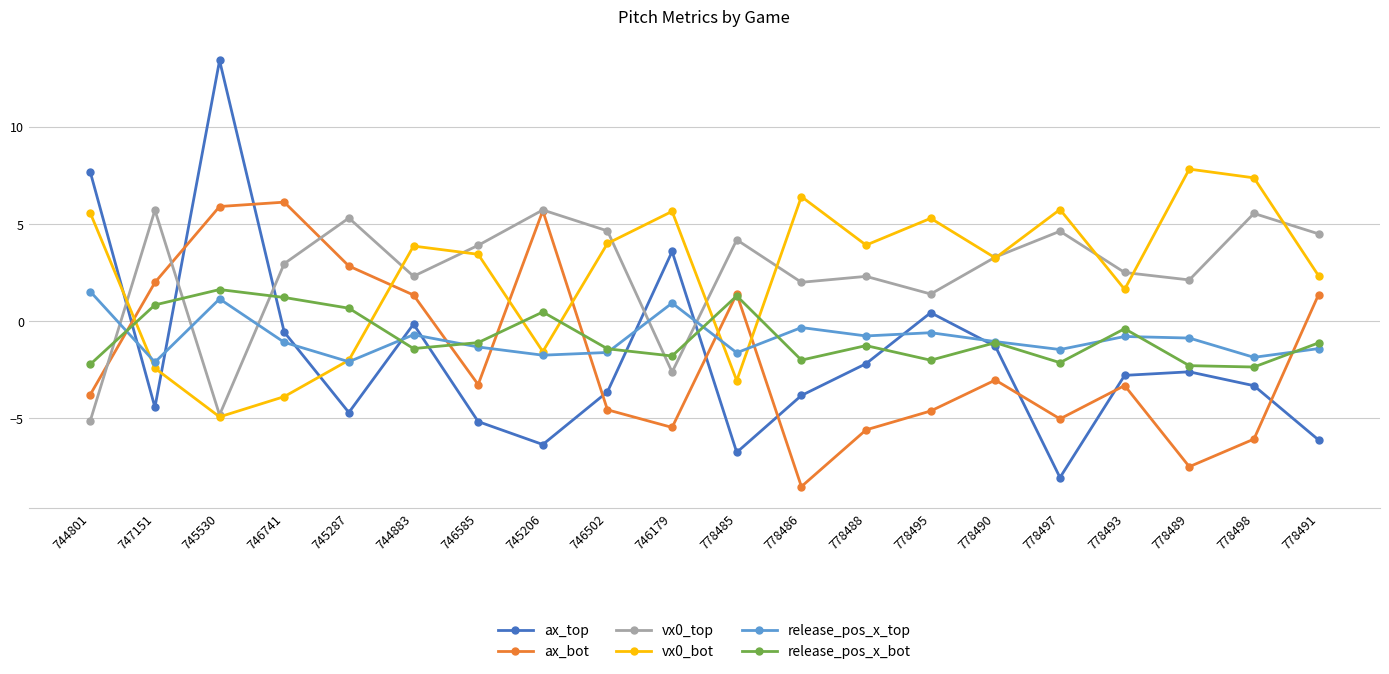

What position from the left is 746585?

7